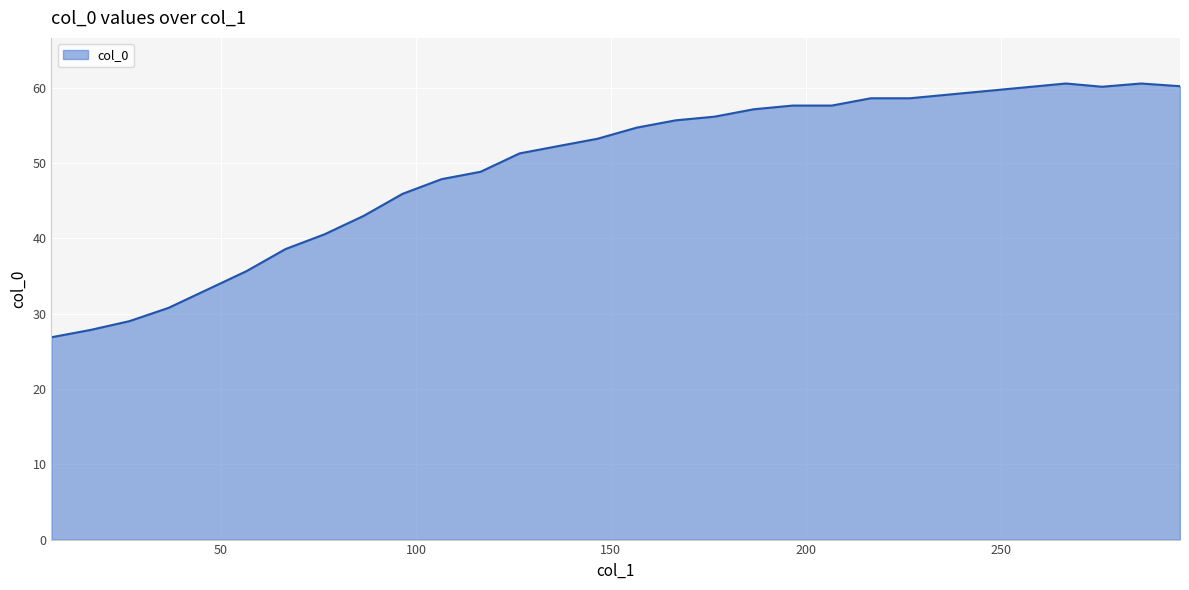

What is the smallest value displayed?

26.9